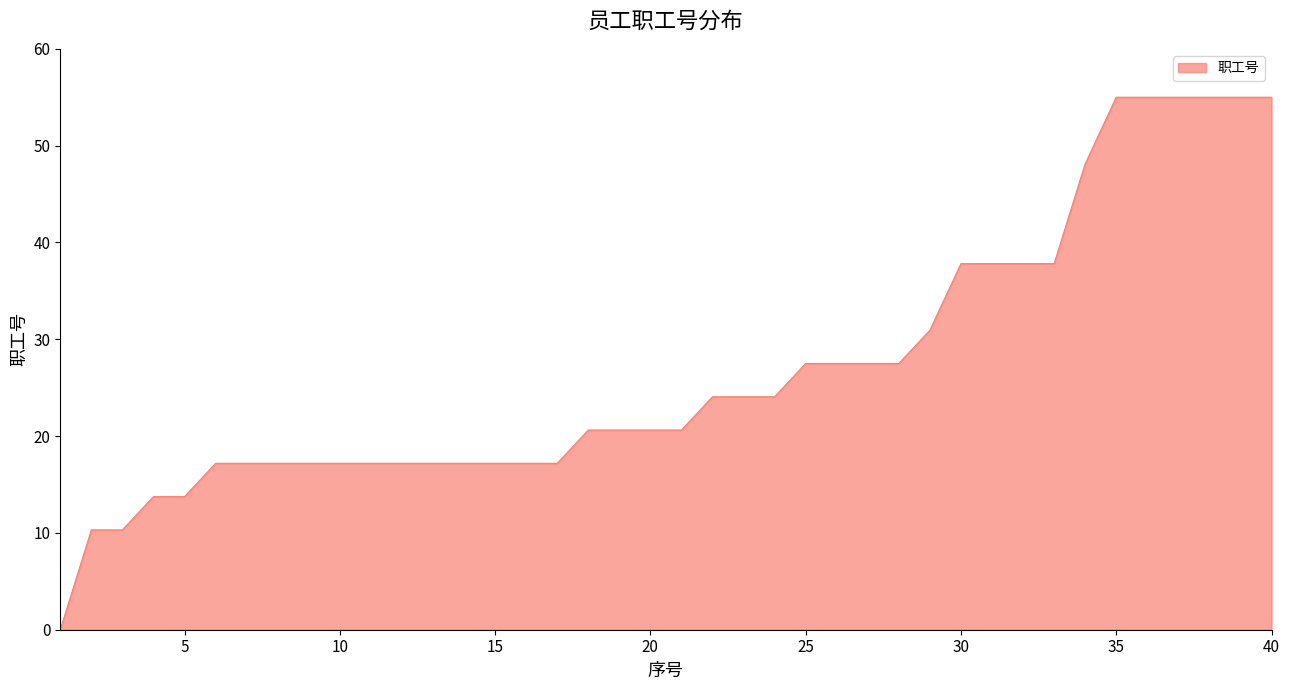

What is the greatest value displayed?

55.0